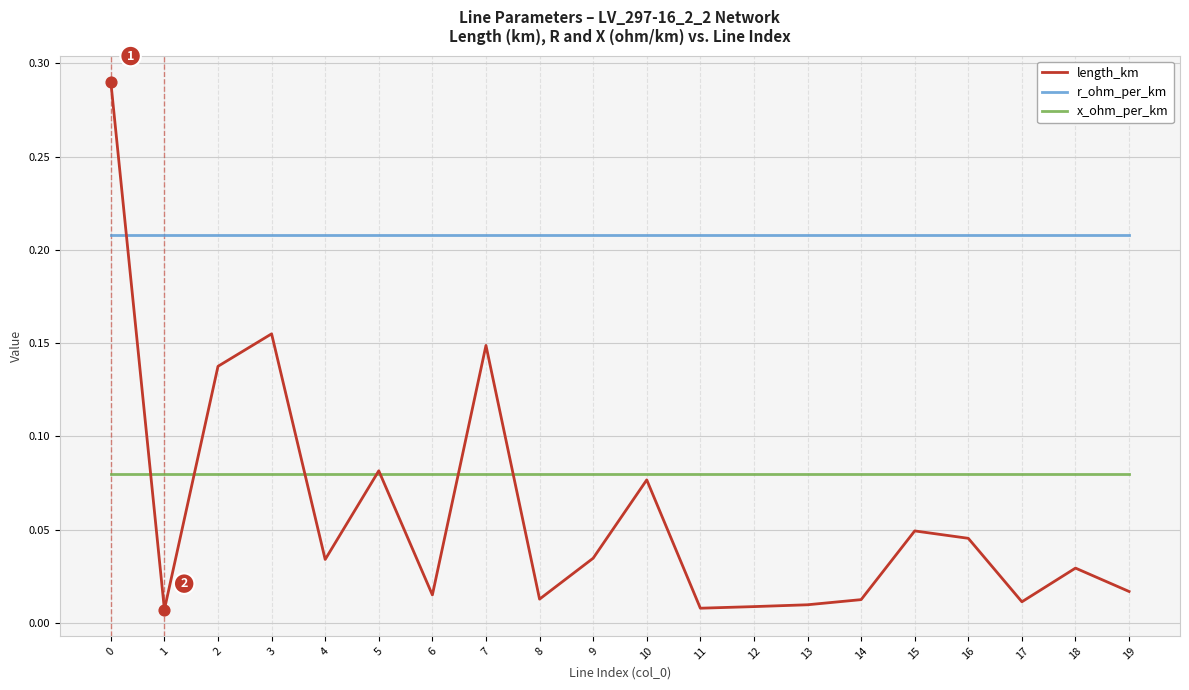

Which series has the largest total across all categories?

r_ohm_per_km